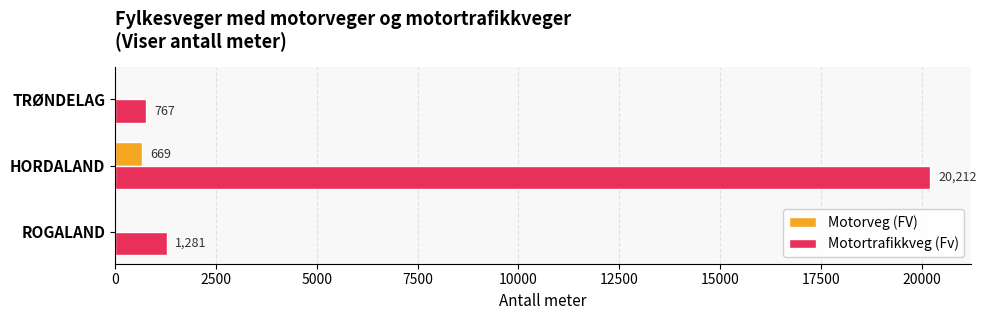

Which series has the widest spread of values?

Motortrafikkveg (Fv)